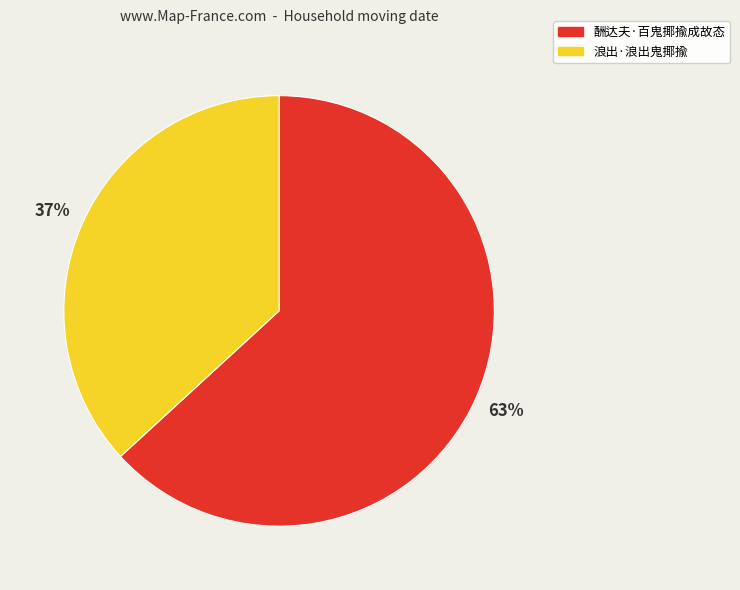

The 酬达夫·百鬼揶揄成故态 slice represents 63% of the pie. True or false?

True